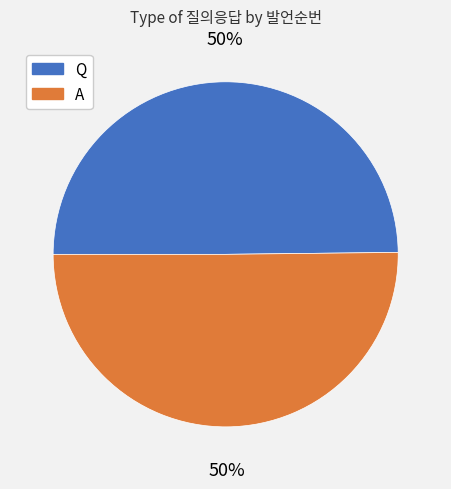

Do A and Q together represent more than half of the pie?

Yes